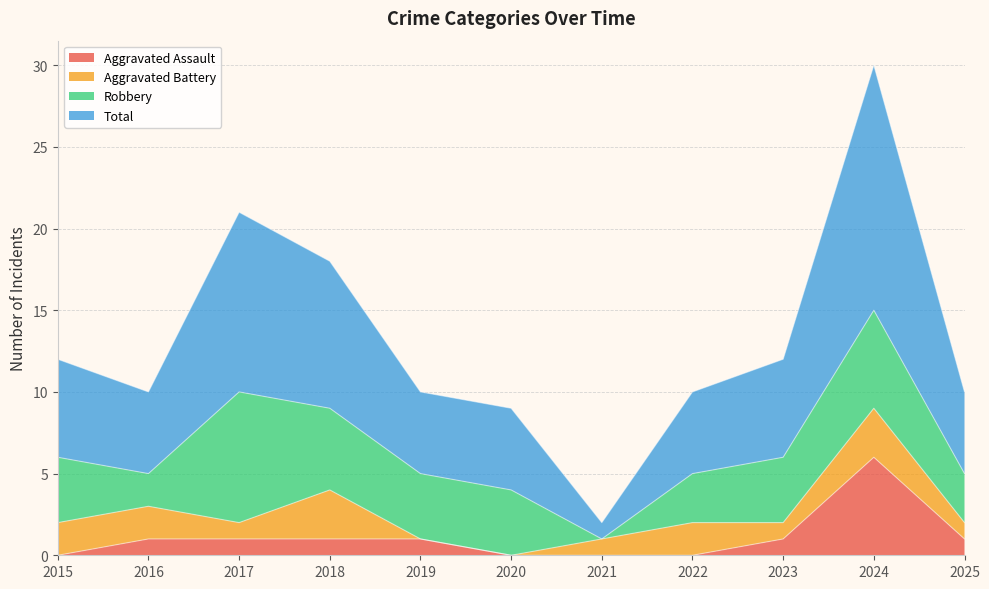

The Aggravated Assault series shows -3 at 2022. True or false?

False